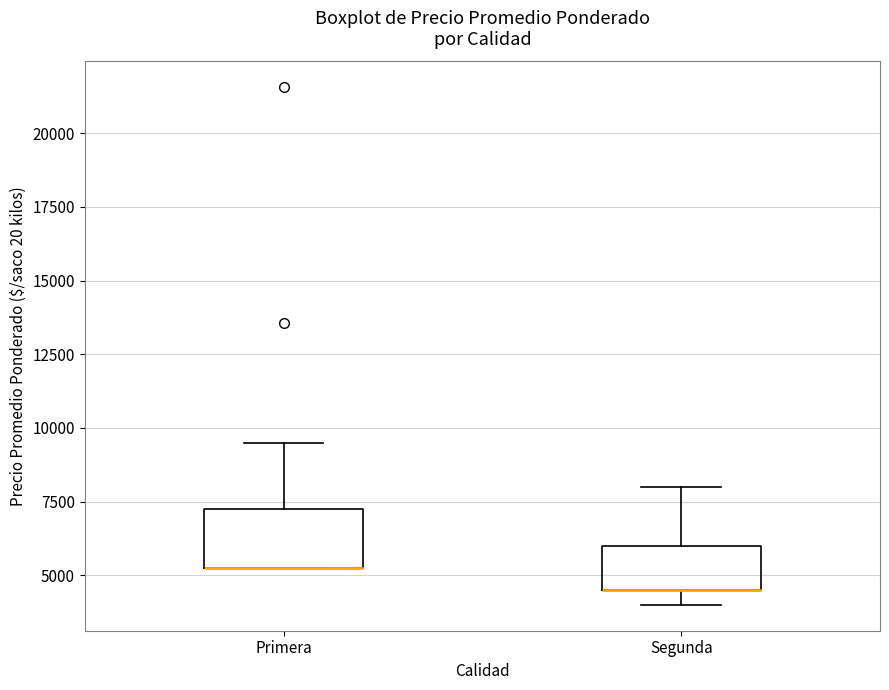

Comparing the boxes themselves (not the whiskers), which one is the tallest?

Primera